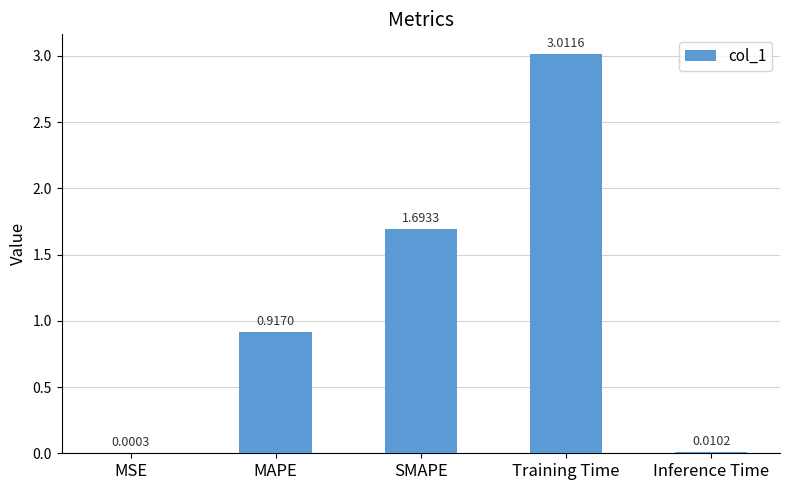

How many categories are shown in the chart?

5